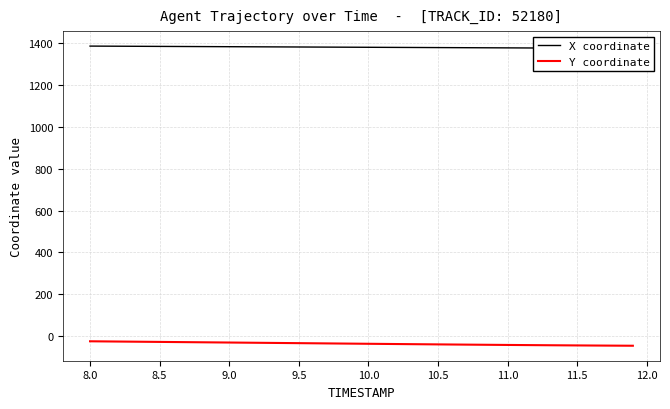

At how many categories does at least one series exceed 594?

40